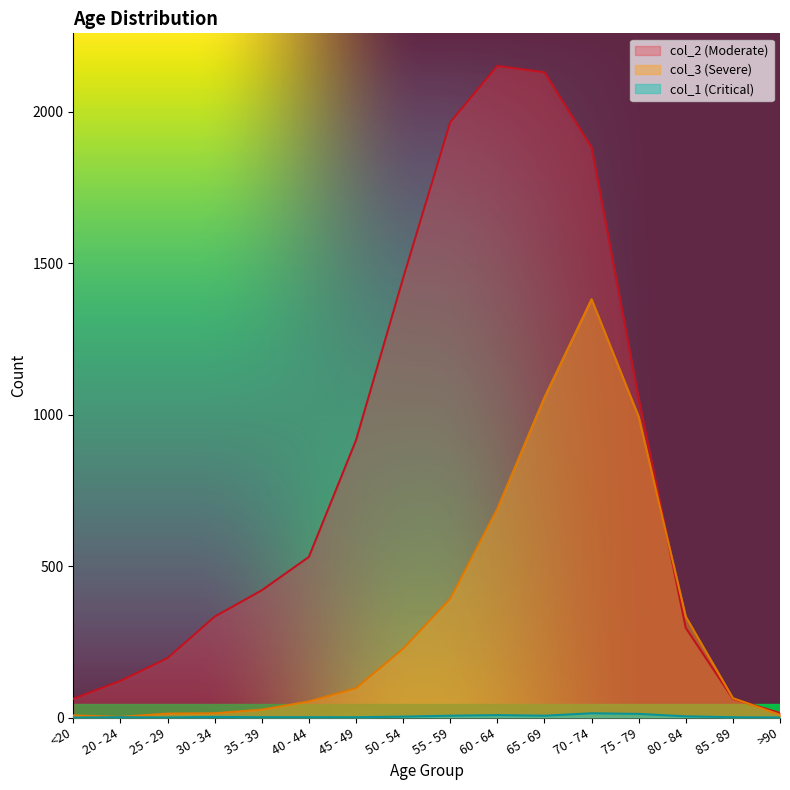

Which category has the lowest value across all series?

<20